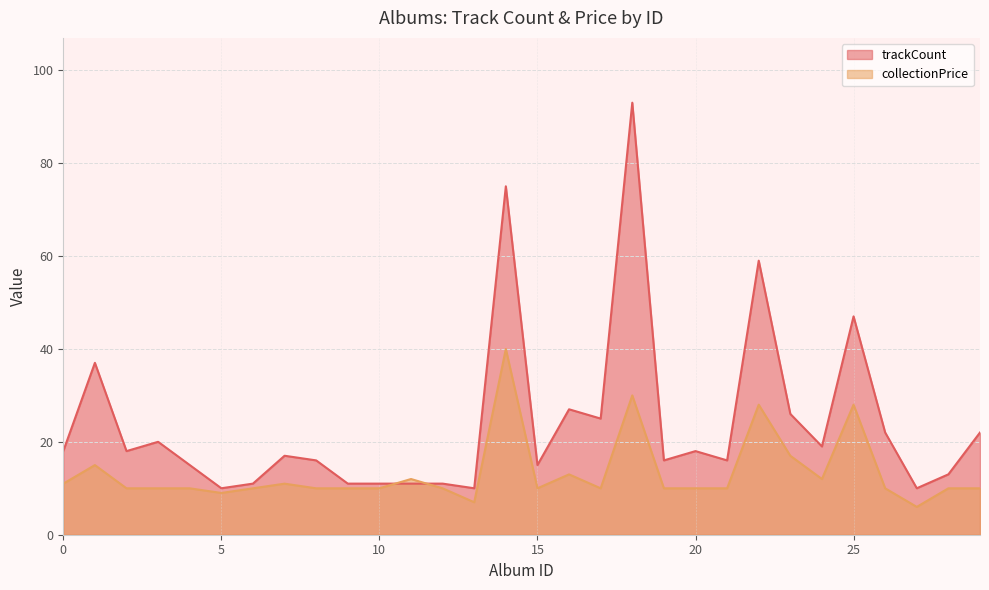

What is the highest value of the trackCount series?

93.0